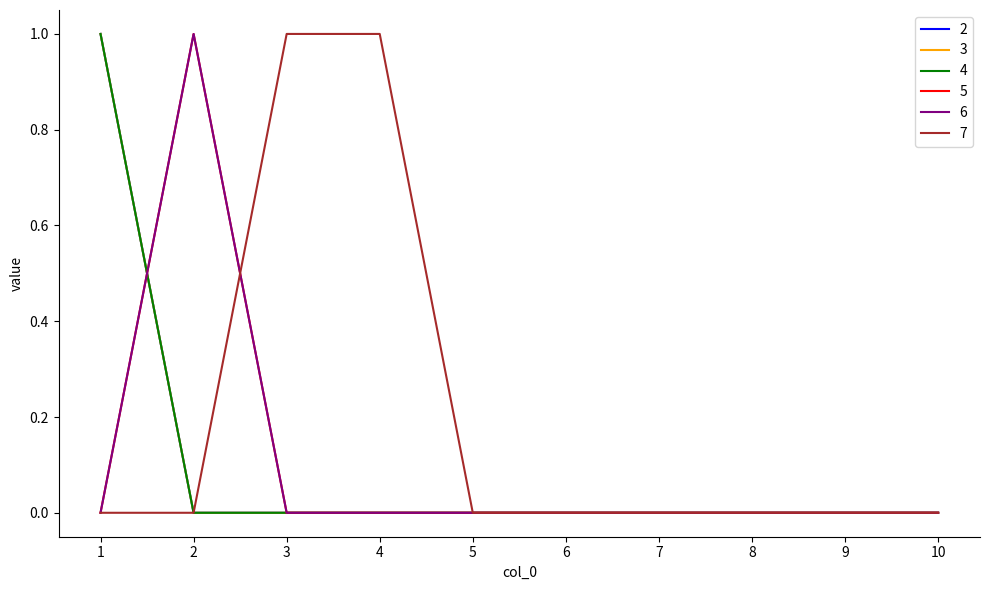

True or false: 4 and 7 intersect in this chart.

False